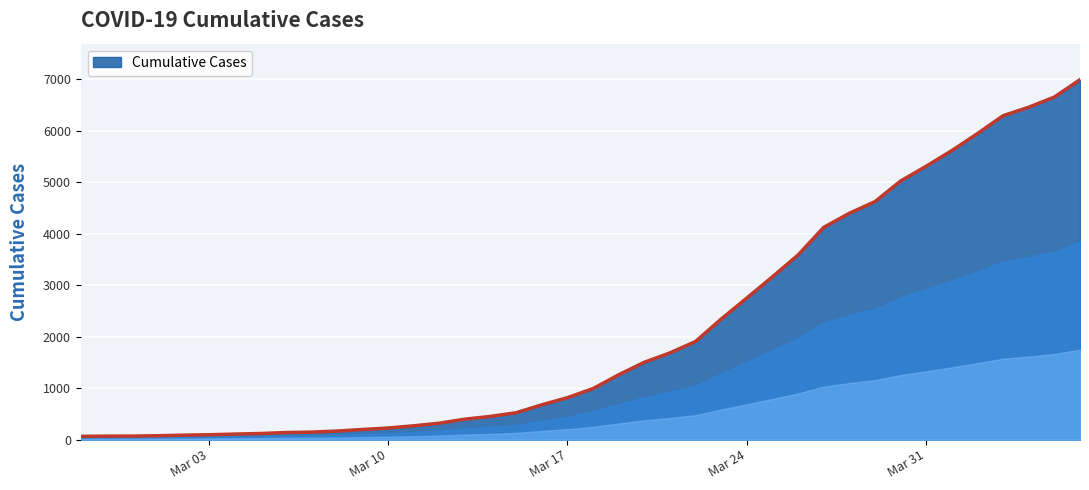

What is the maximum value shown in the chart?

6995